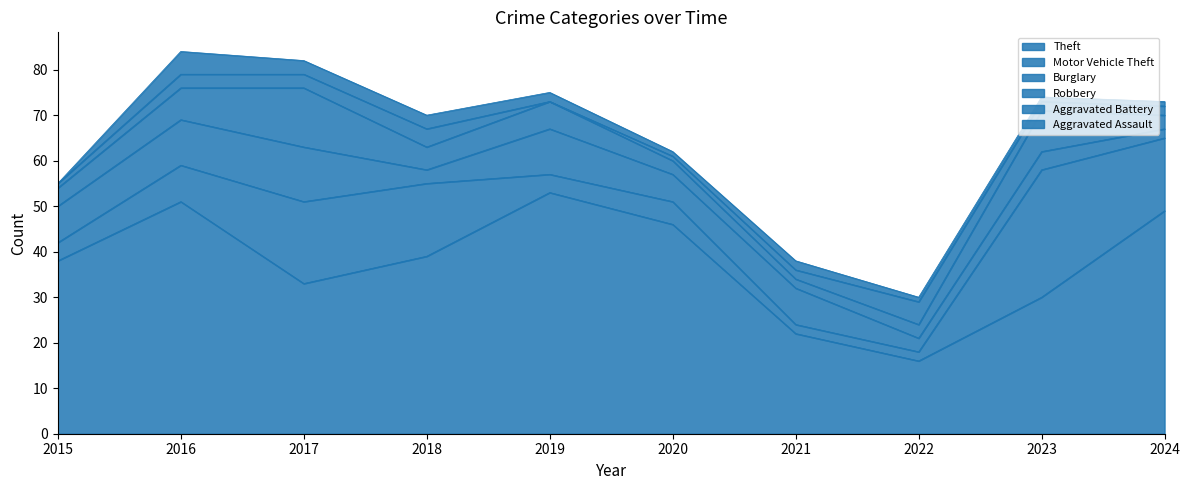

What are all the series names shown in the legend?

Theft, Motor Vehicle Theft, Burglary, Robbery, Aggravated Battery, Aggravated Assault